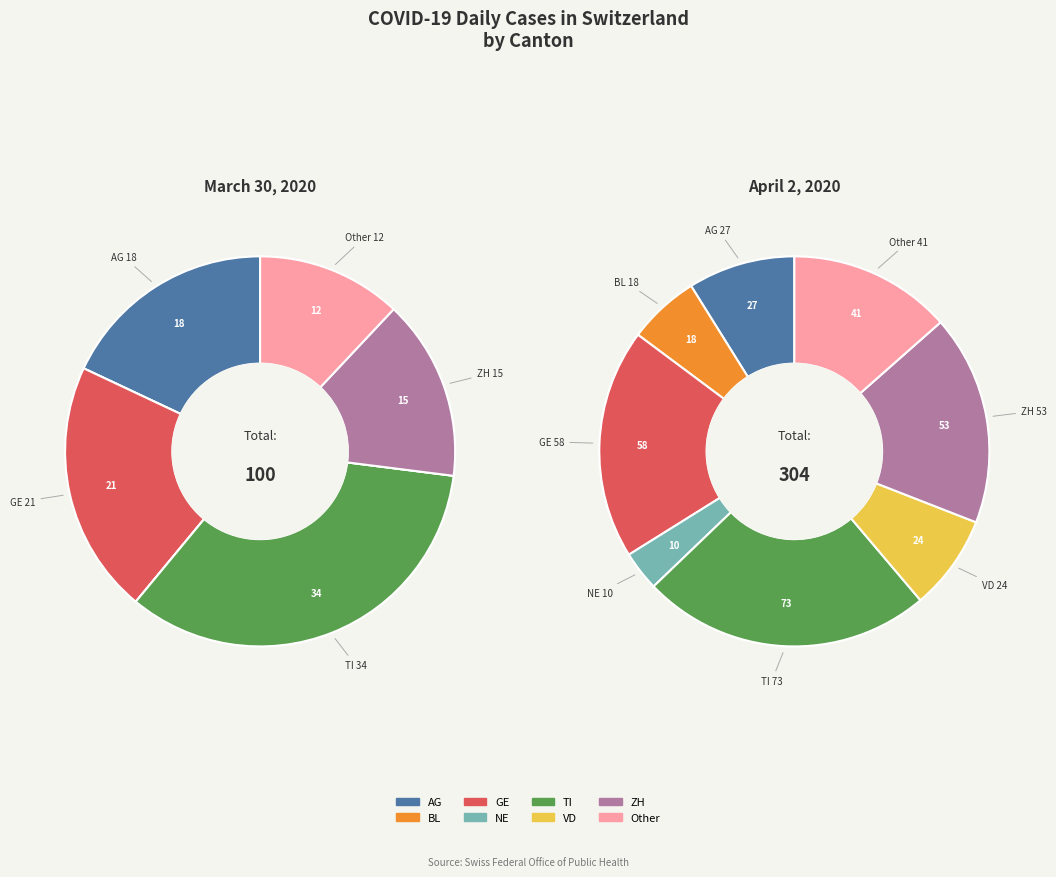

What percentage is the VD slice, to the nearest percent?

8%